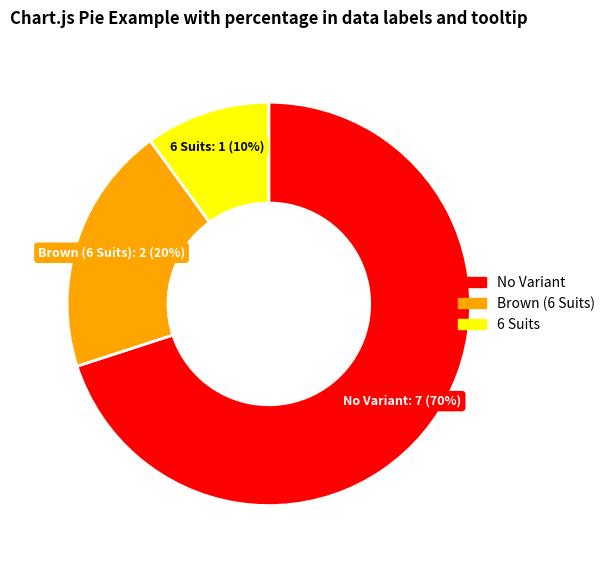

What percentage is the 6 Suits slice, to the nearest percent?

10%